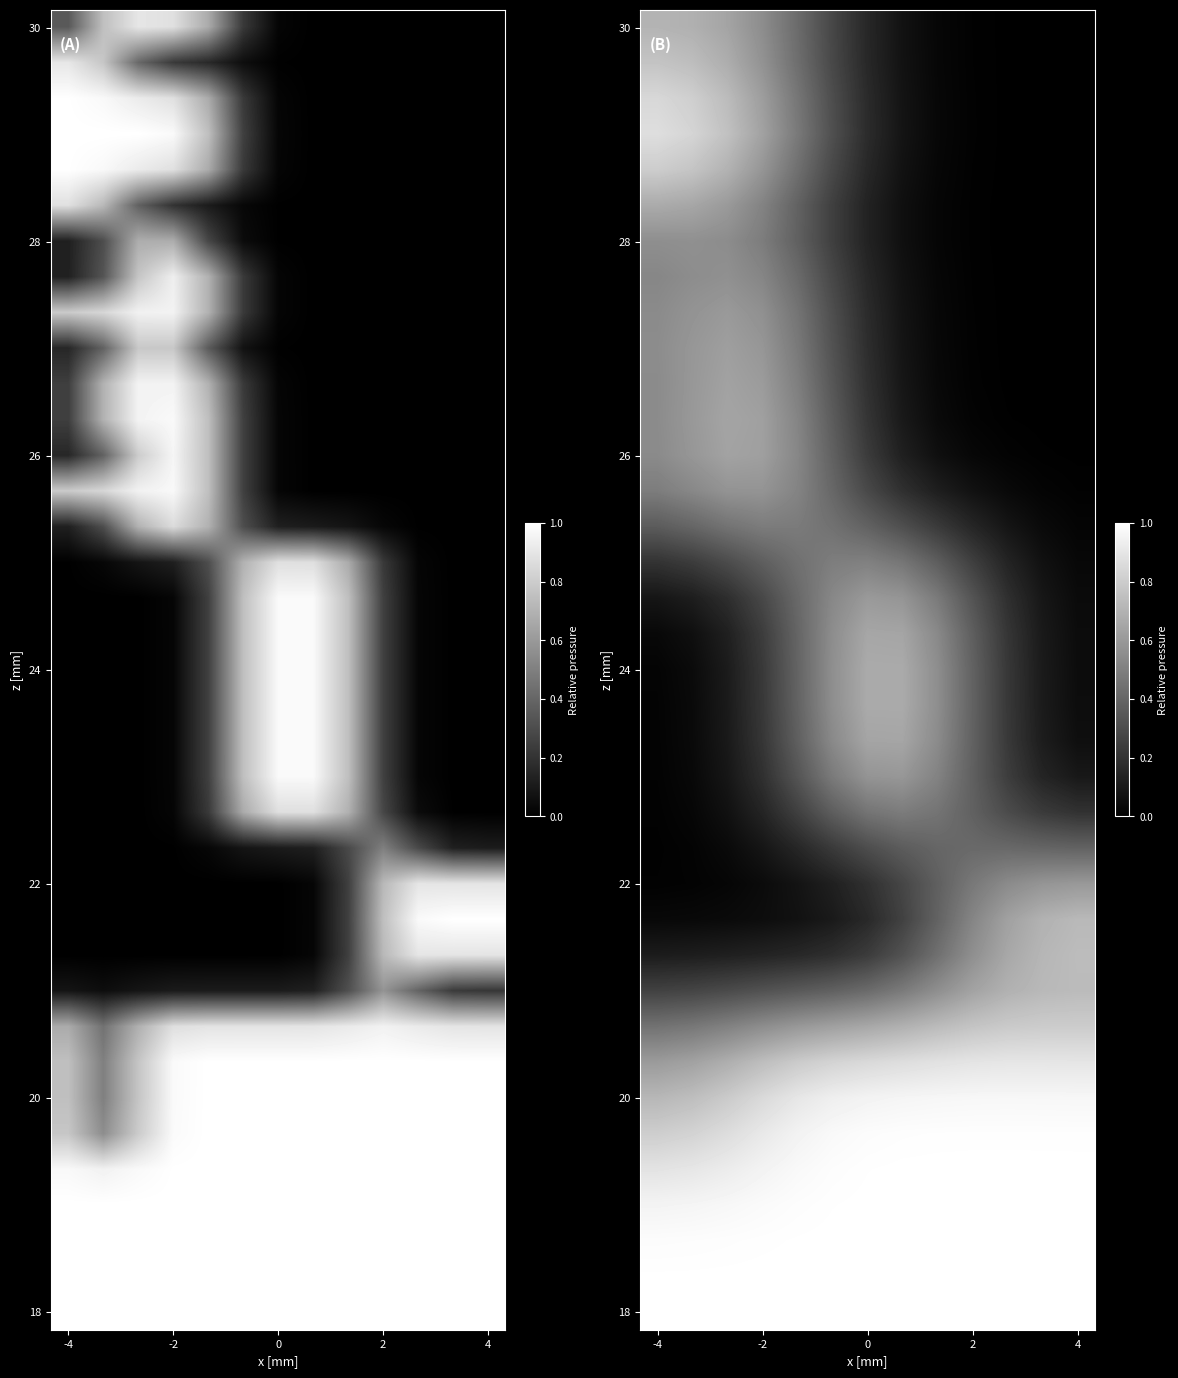

At which category is the sum across all series the highest?

-2